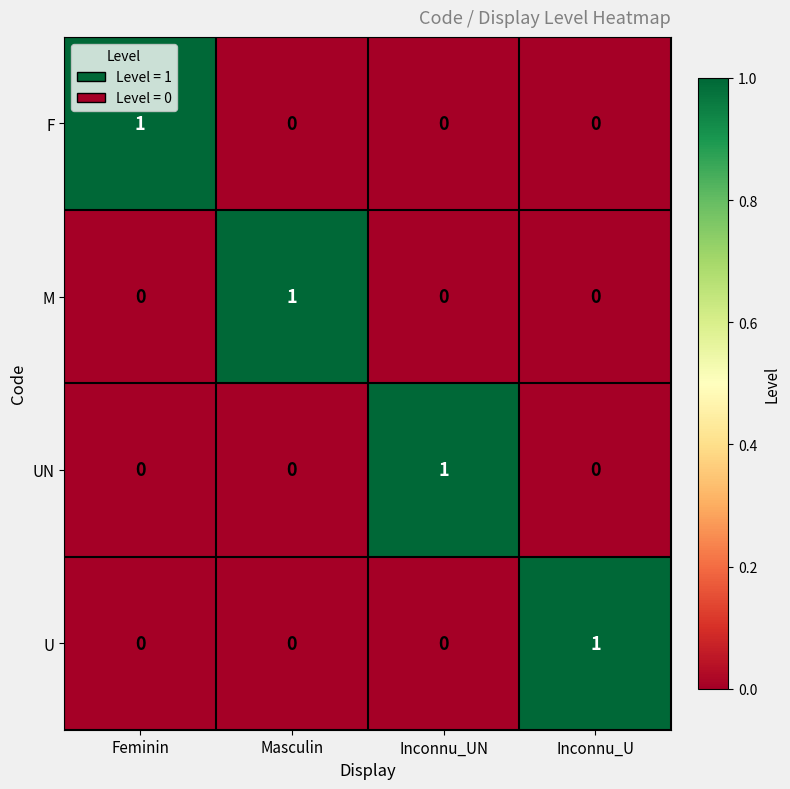

The U series shows 0 at Masculin. True or false?

True